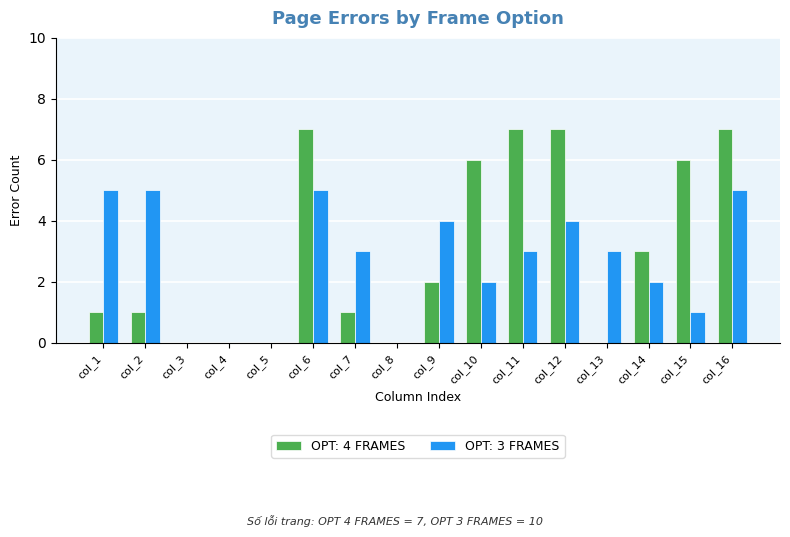

Count the OPT: 3 FRAMES values in the range 1 to 5.

12